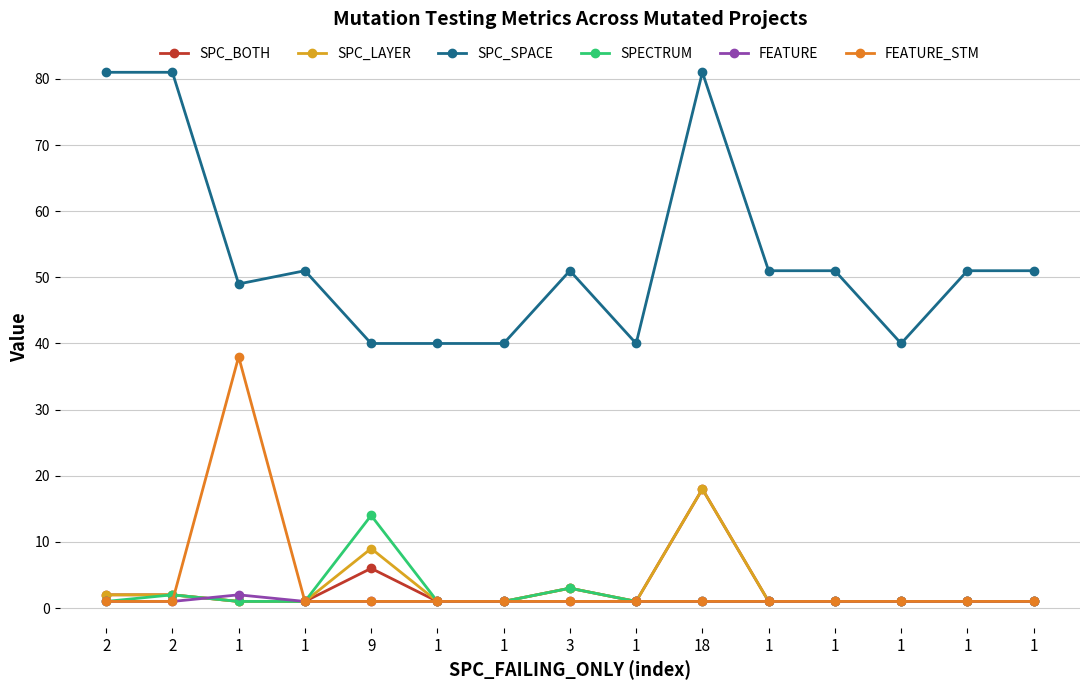

What are all the series names shown in the legend?

SPC_BOTH, SPC_LAYER, SPC_SPACE, SPECTRUM, FEATURE, FEATURE_STM